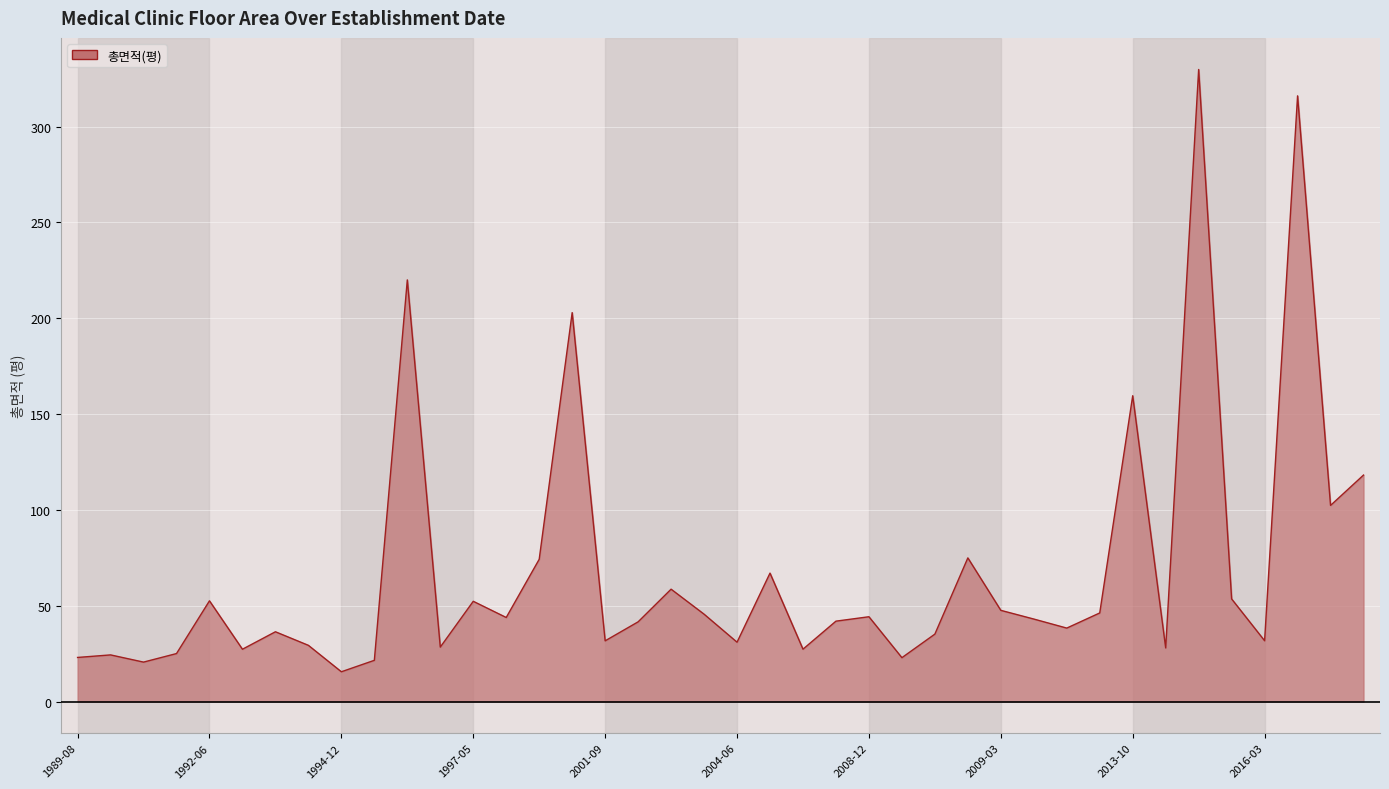

Where is the data nearest to the value 172?

2013-10